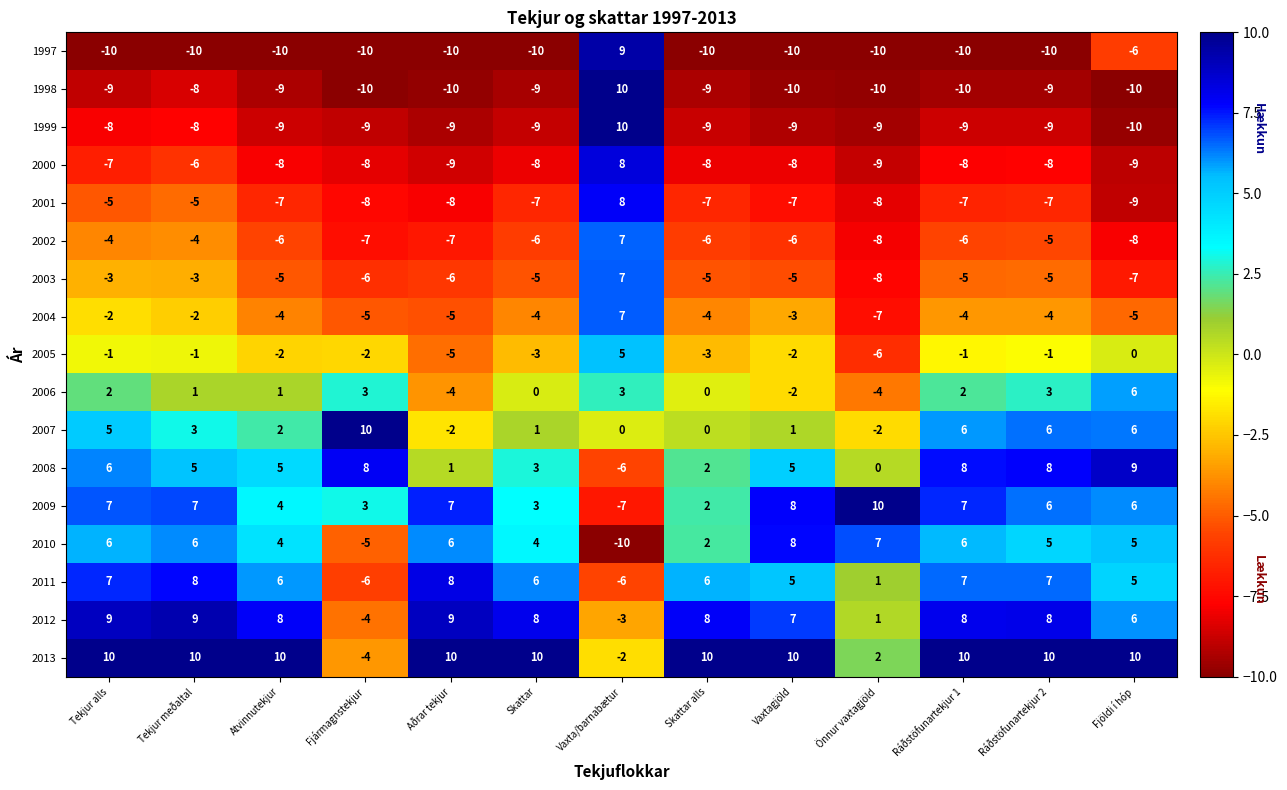

What is the difference between the maximum and minimum values in the 2000 series?

17